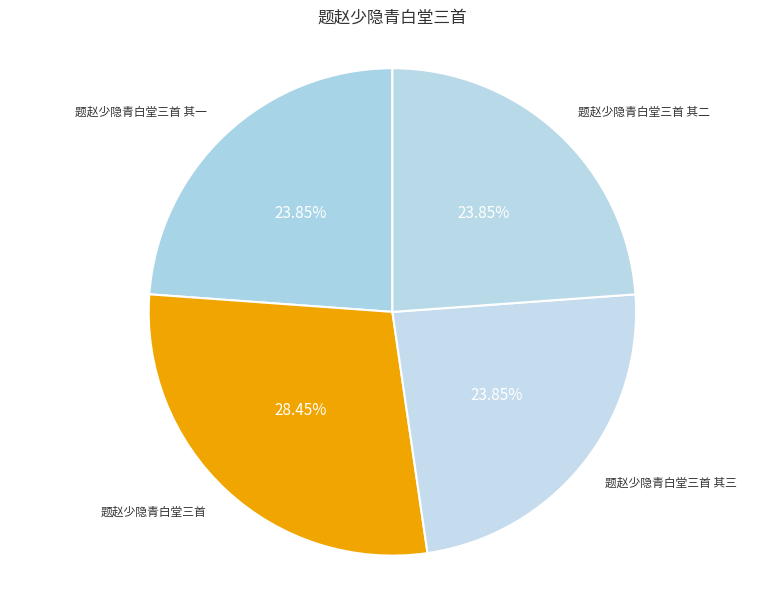

To the nearest percent, what percentage of the pie is 题赵少隐青白堂三首 其一?

24%